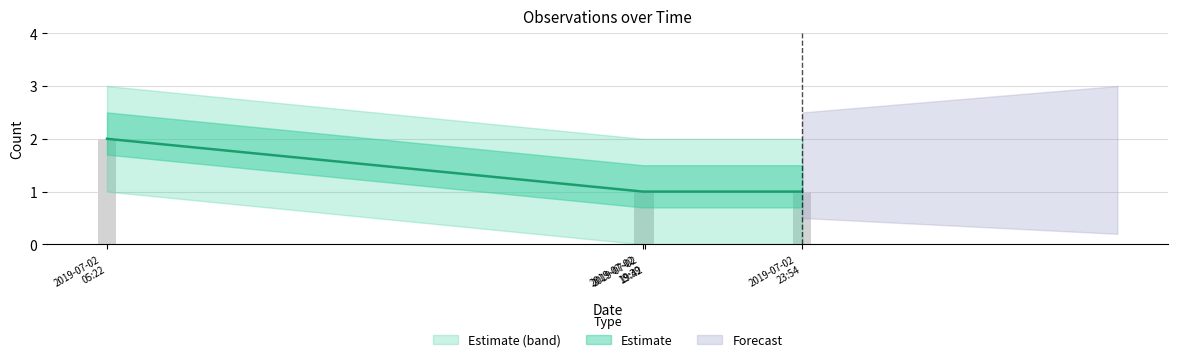

Are the bars horizontal?

No